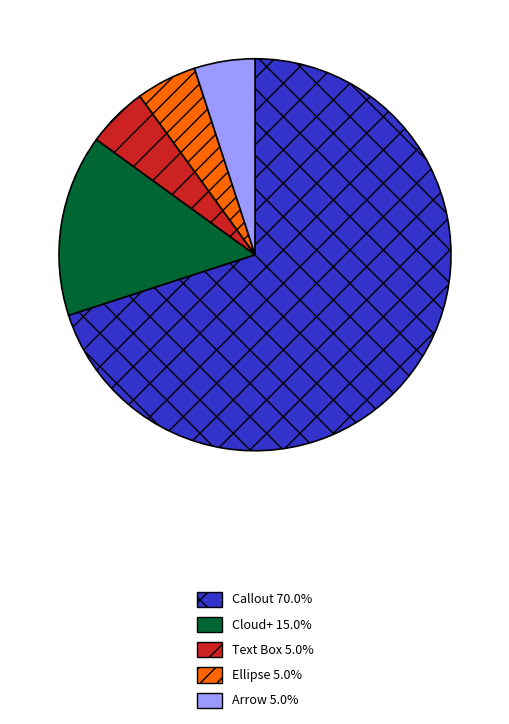

How many slices are in this pie chart?

5